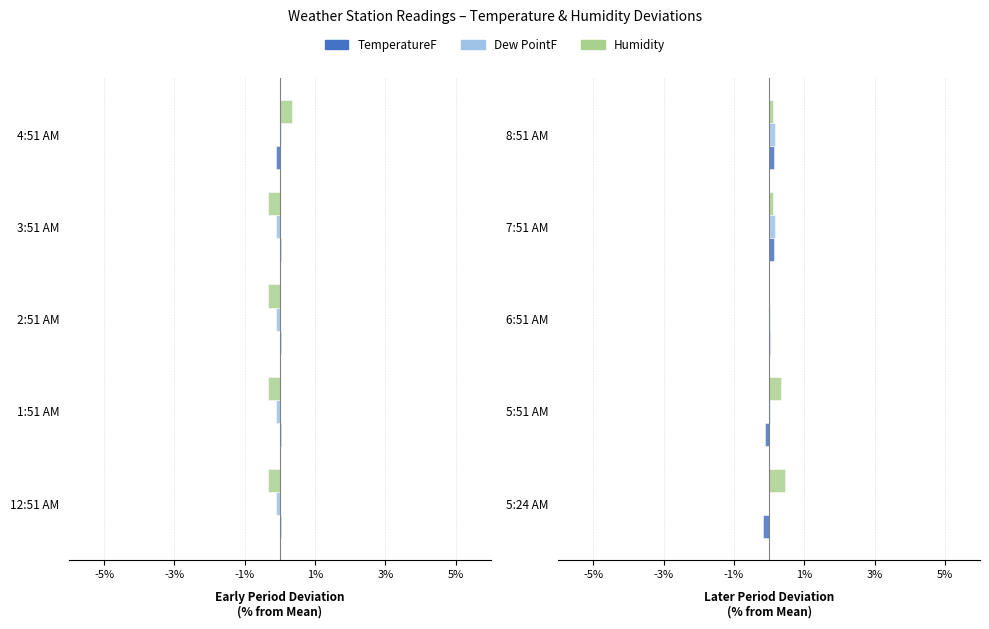

How many groups of bars are there?

5